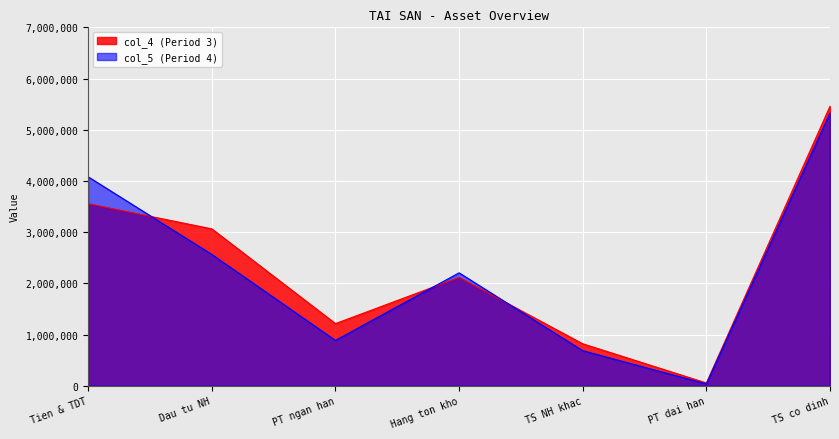

After their last crossing, which series has the higher values: col_5 or col_4?

col_4